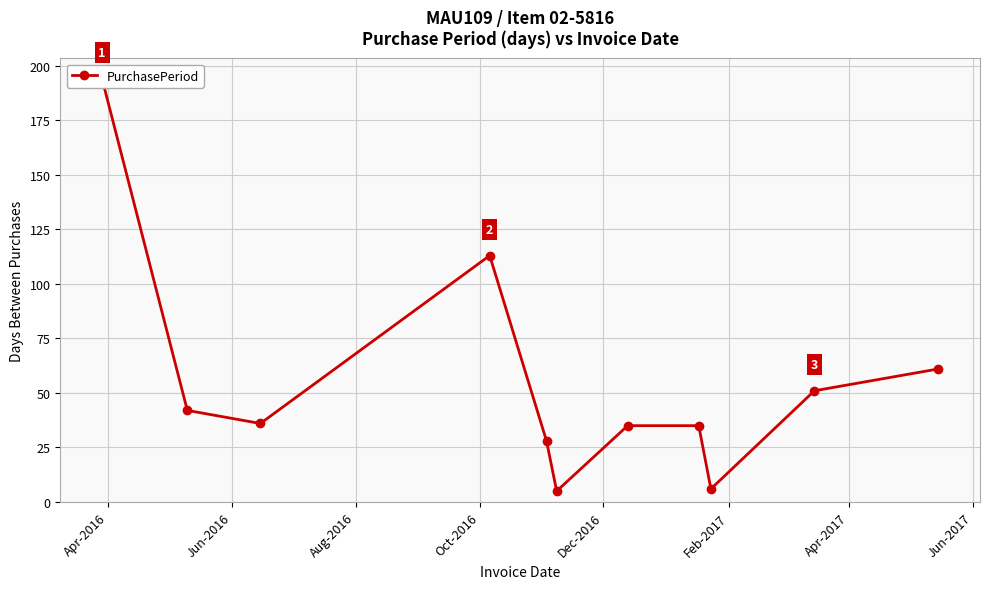

What is the value of the 4th point from the left?

113